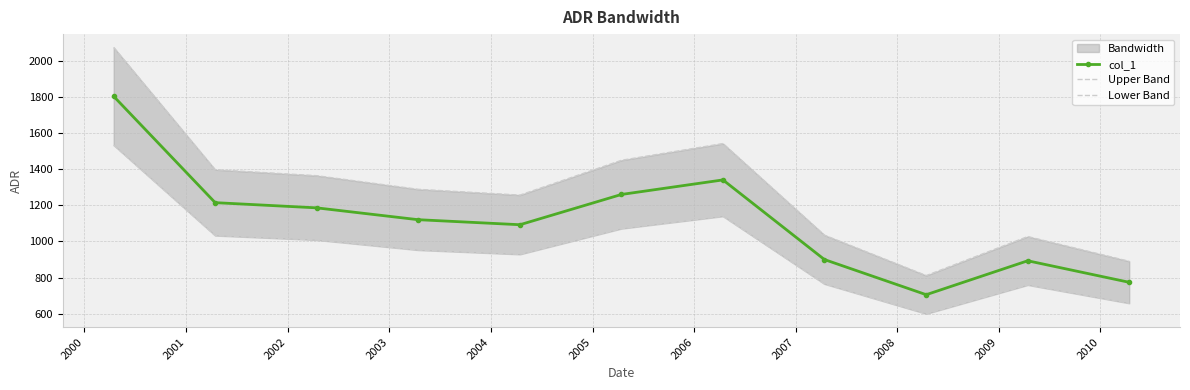

What is the value of the col_1 point at the 1st from the left?

1802.5